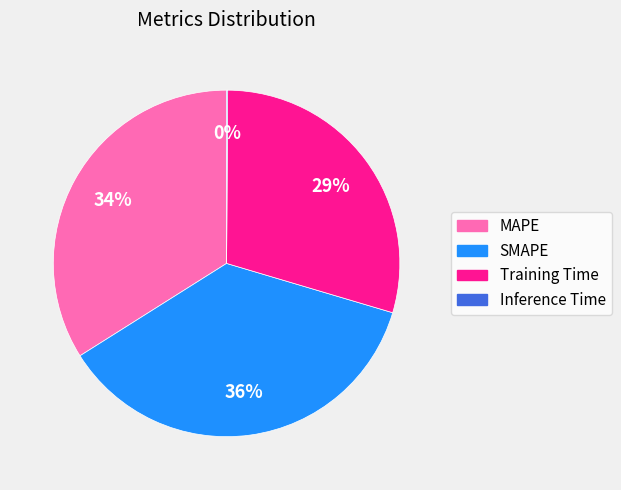

What is the largest slice in the pie chart?

SMAPE